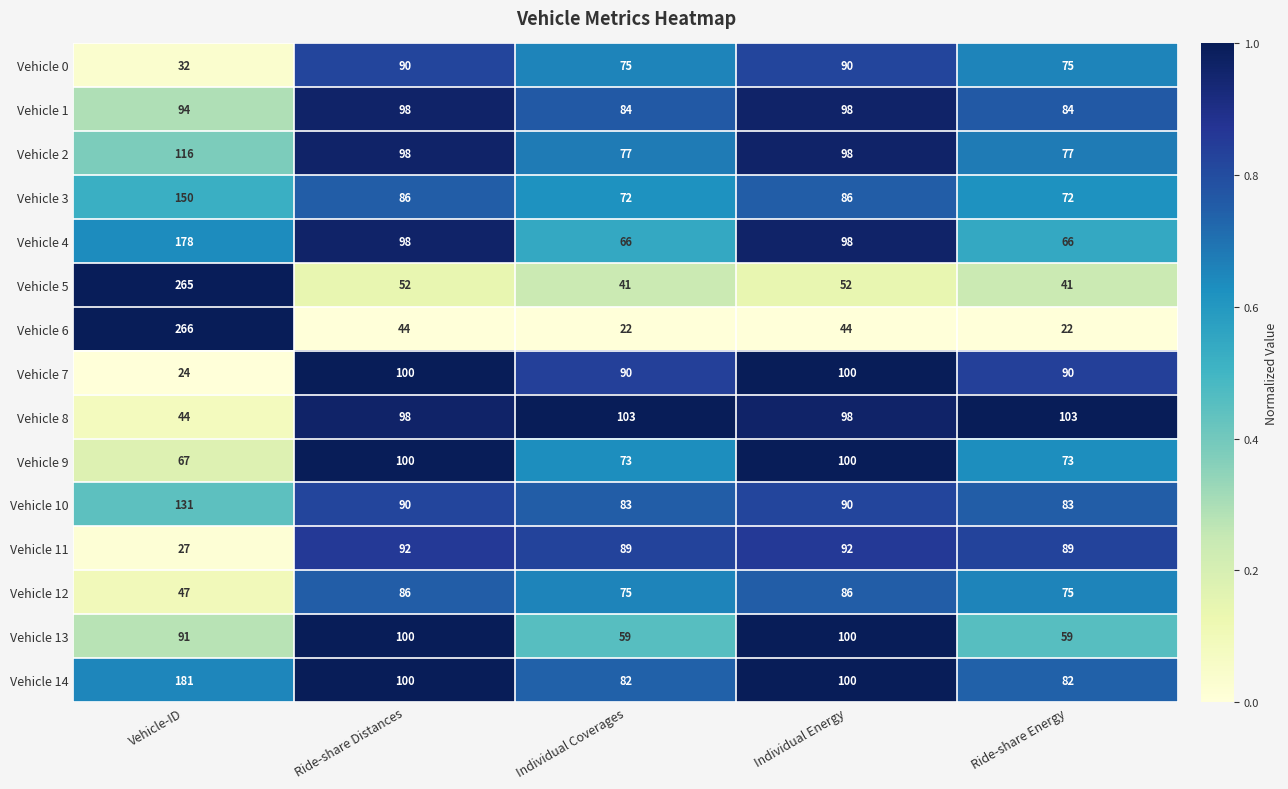

Count the number of data series in this chart.

15